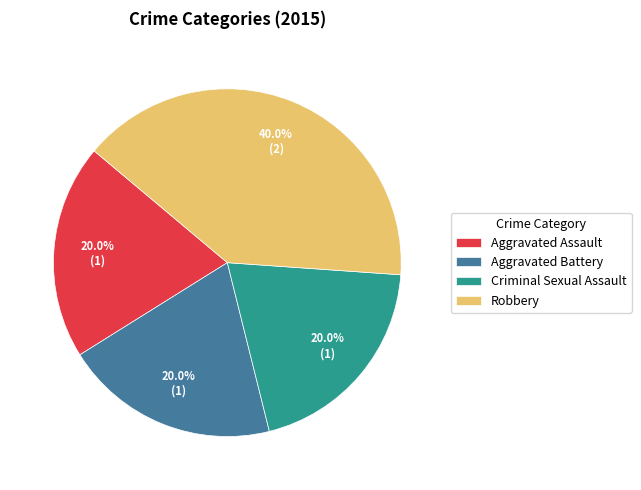

Is it true that Aggravated Assault is 27% of the pie?

False